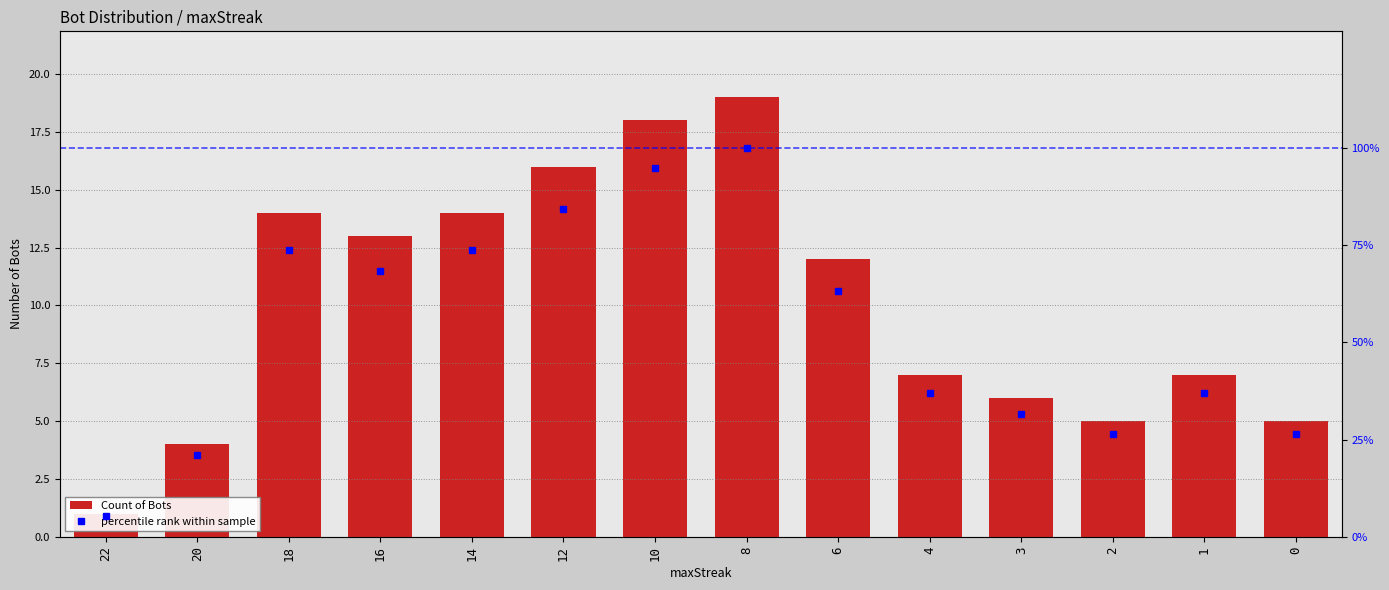

True or false: Count of Bots has a value of 16.0 at 12.

True